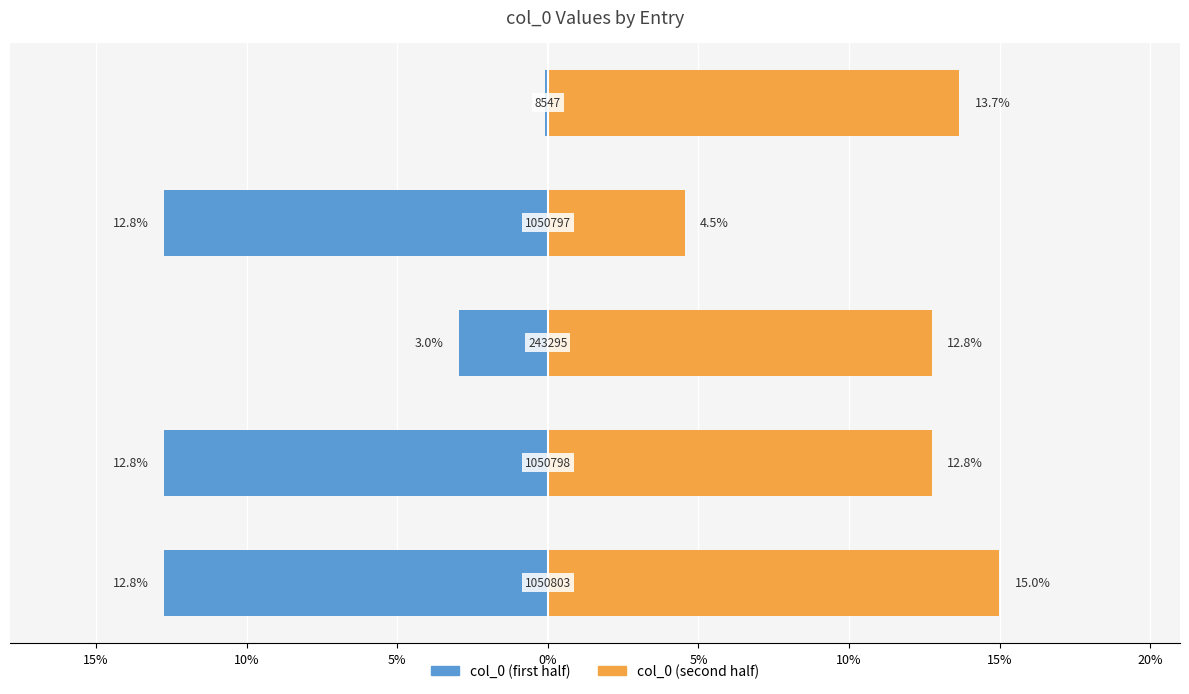

What is the difference between the maximum and second lowest values in the col_0 (first half) series?

12.6